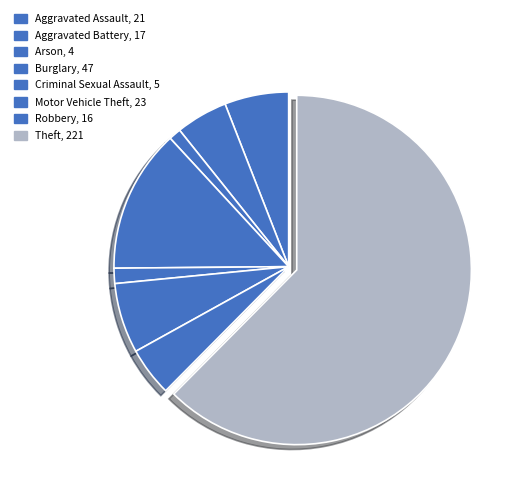

How many segments does this pie chart have?

8